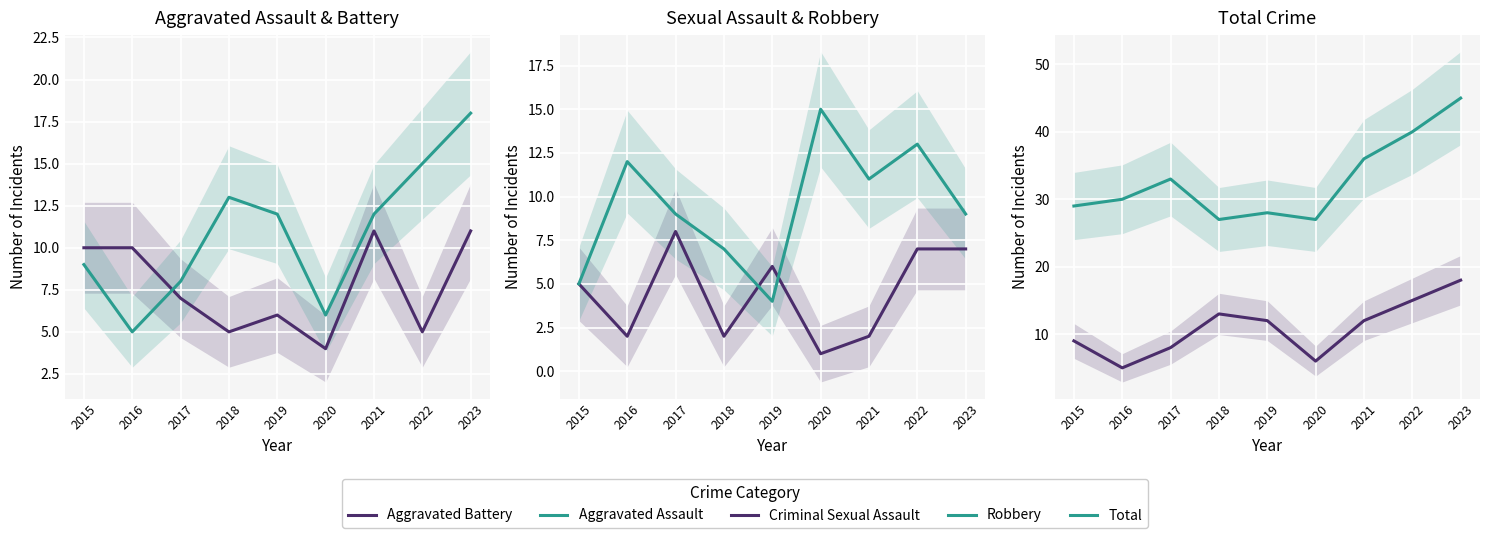

Reading right to left, extract all data points from this chart.

Aggravated Battery: 11	5	11	4	6	5	7	10	10
Aggravated Assault: 18	15	12	6	12	13	8	5	9
Criminal Sexual Assault: 7	7	2	1	6	2	8	2	5
Robbery: 9	13	11	15	4	7	9	12	5
Total: 45	40	36	27	28	27	33	30	29